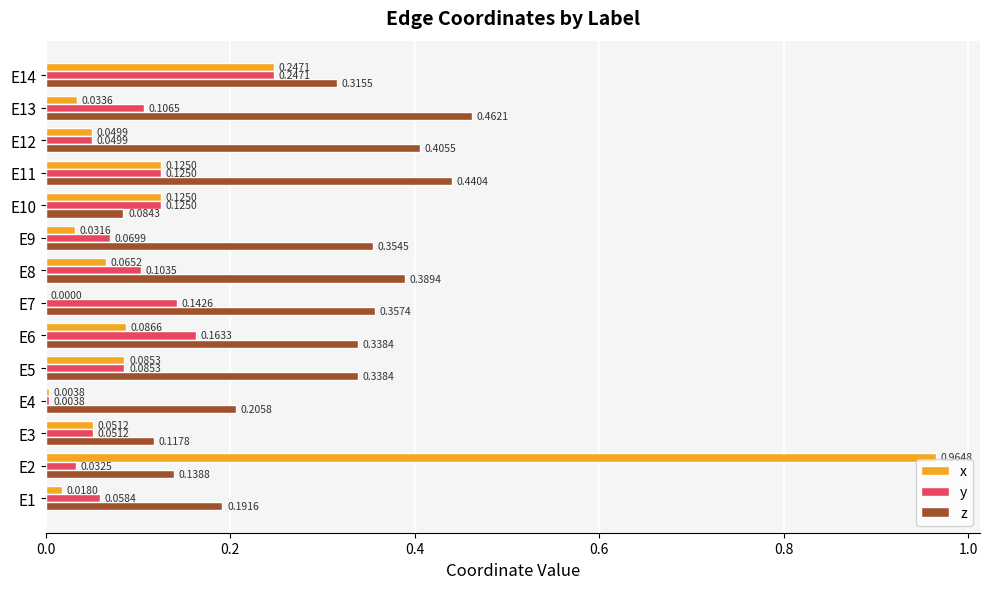

What is the sum of all x values?

1.9